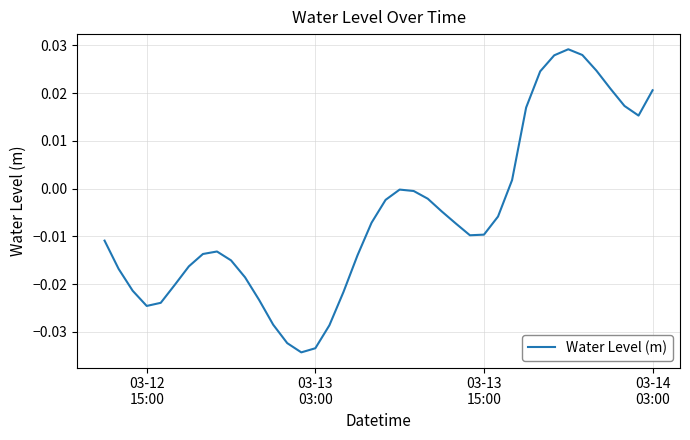

How many lines are shown in the chart?

1